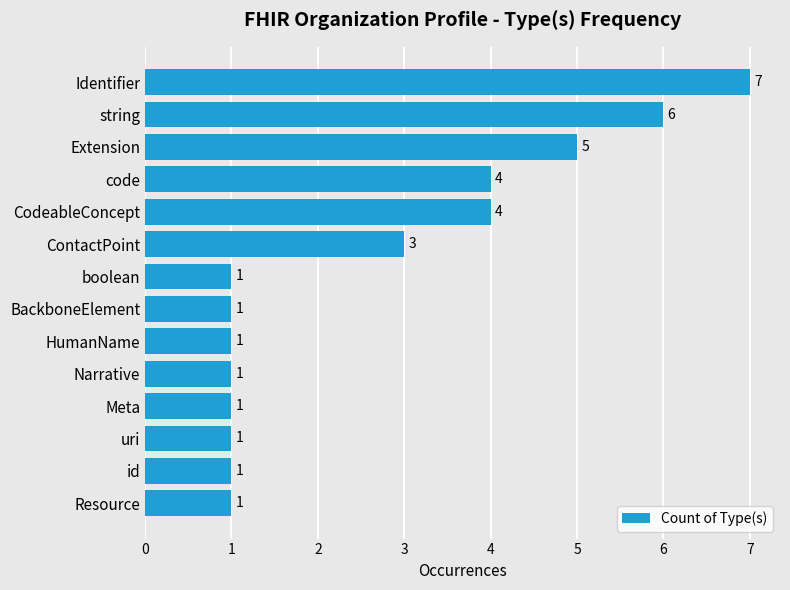

What is the approximate value at code?

4